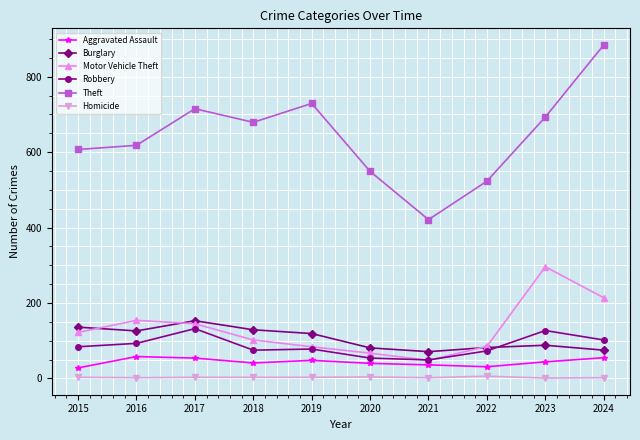

What is the difference between the Motor Vehicle Theft values at 2017 and 2023?

151